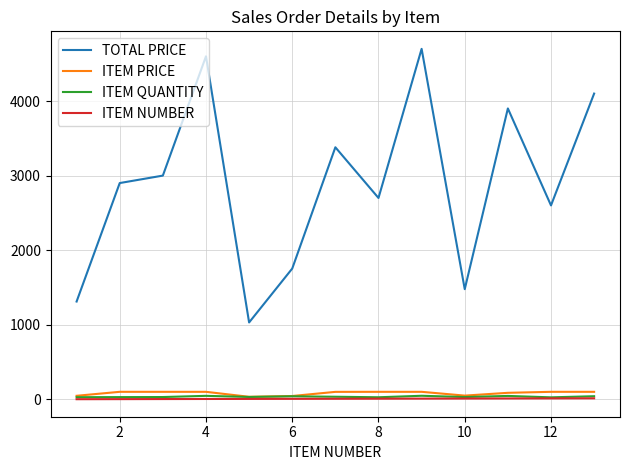

What is the greatest value displayed?

4700.0